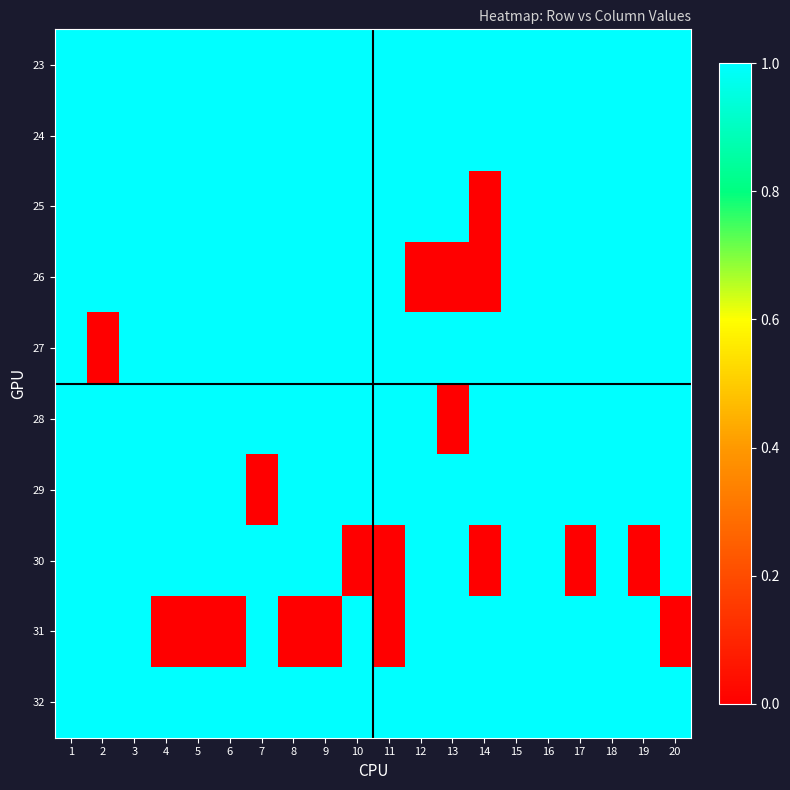

What is the greatest value displayed?

14